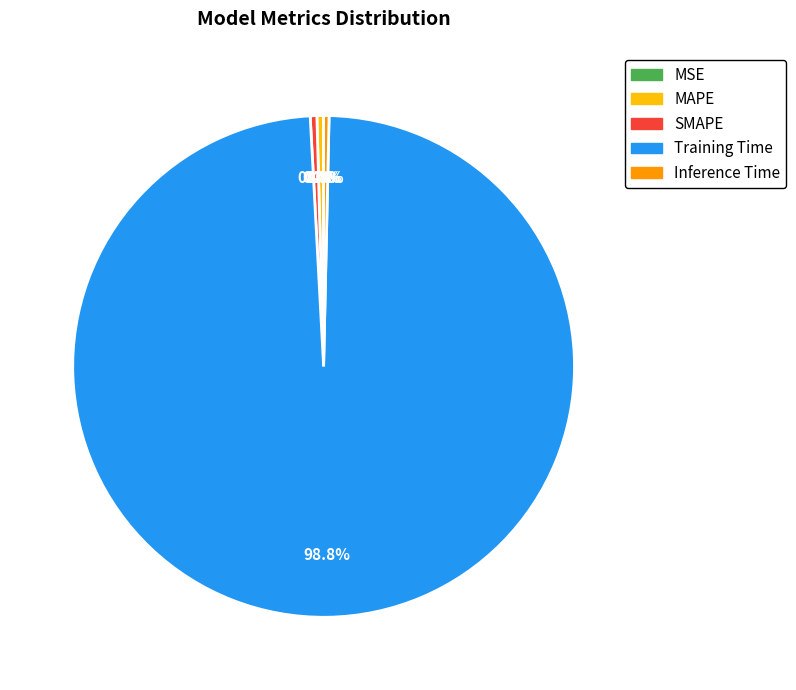

Does Training Time account for over 50% of the chart?

Yes